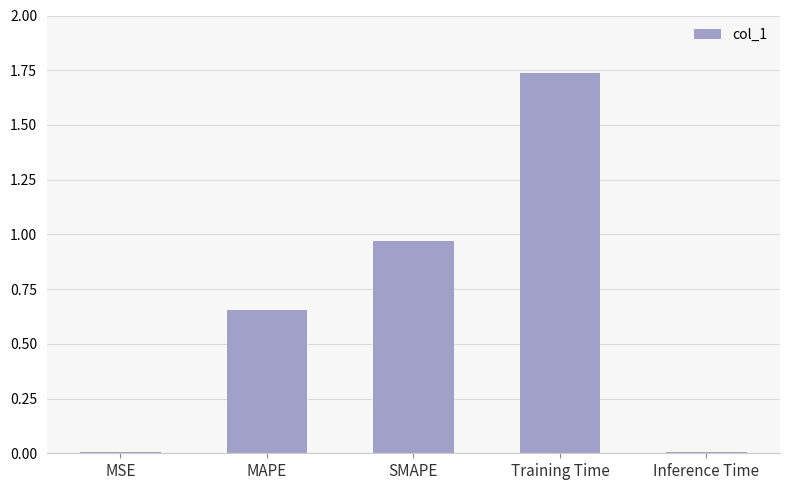

Which category has the highest value across all series?

Training Time